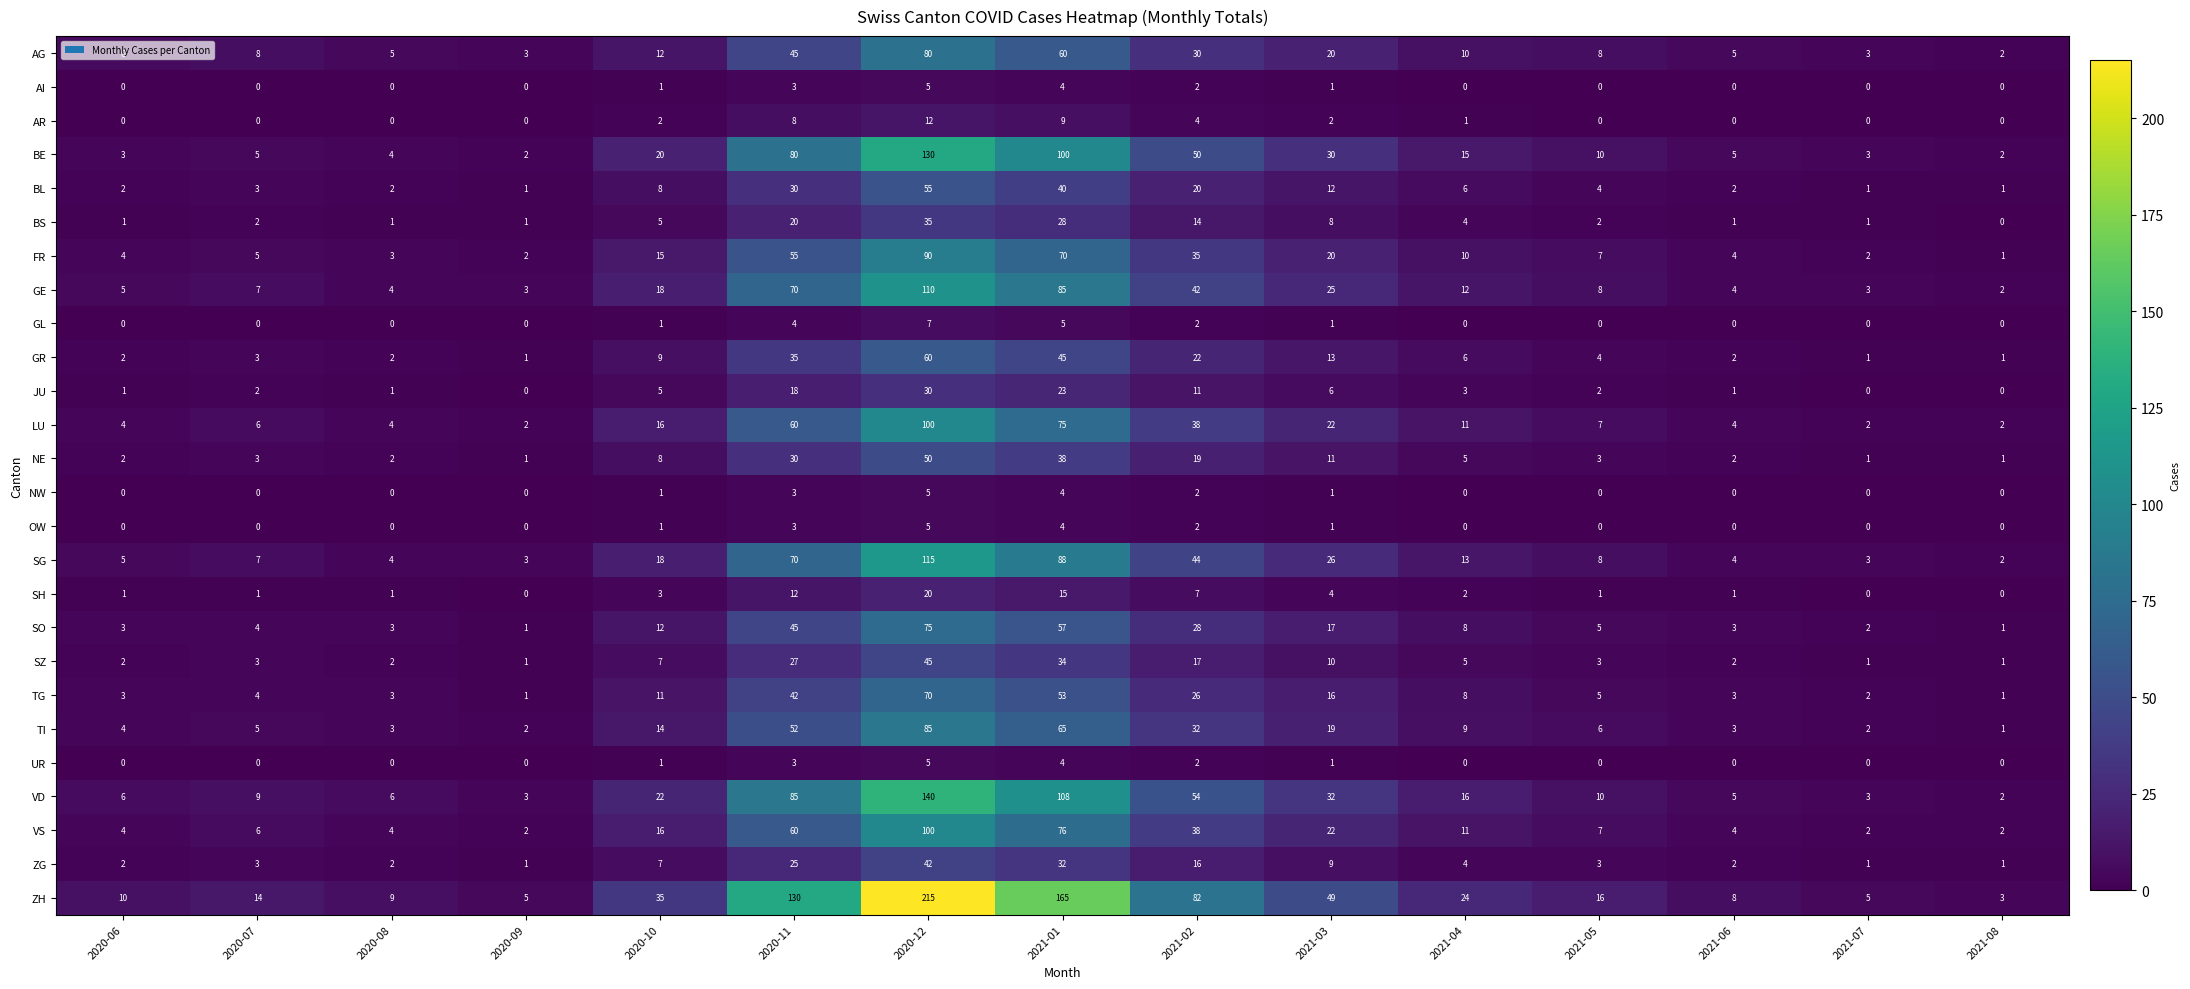

Which label corresponds to the largest value in the chart?

2020-12